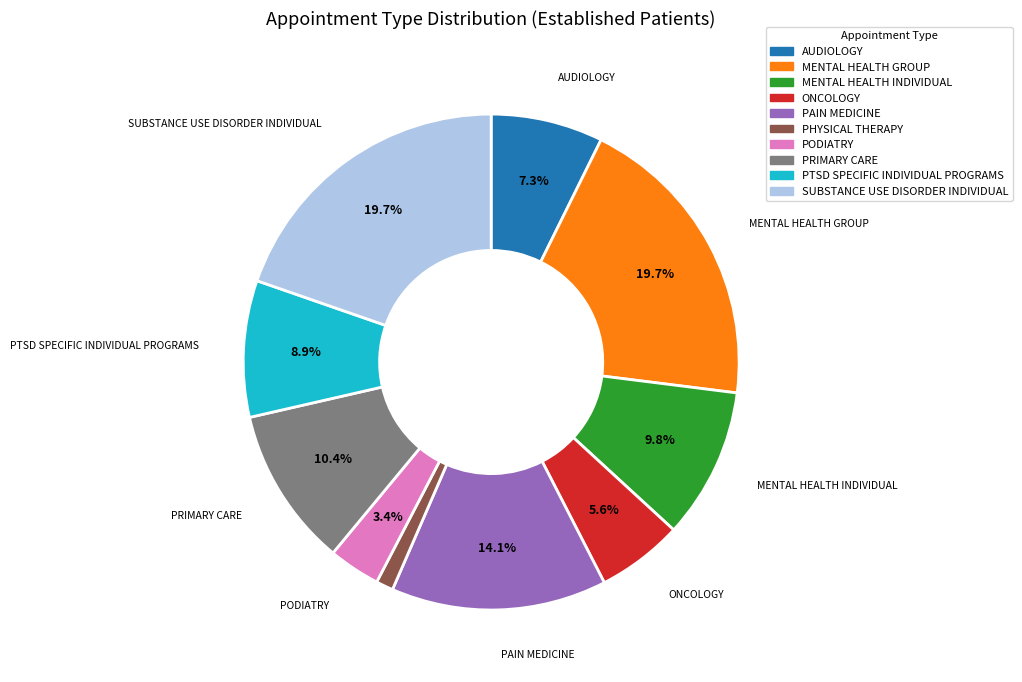

How many slices are in this pie chart?

10